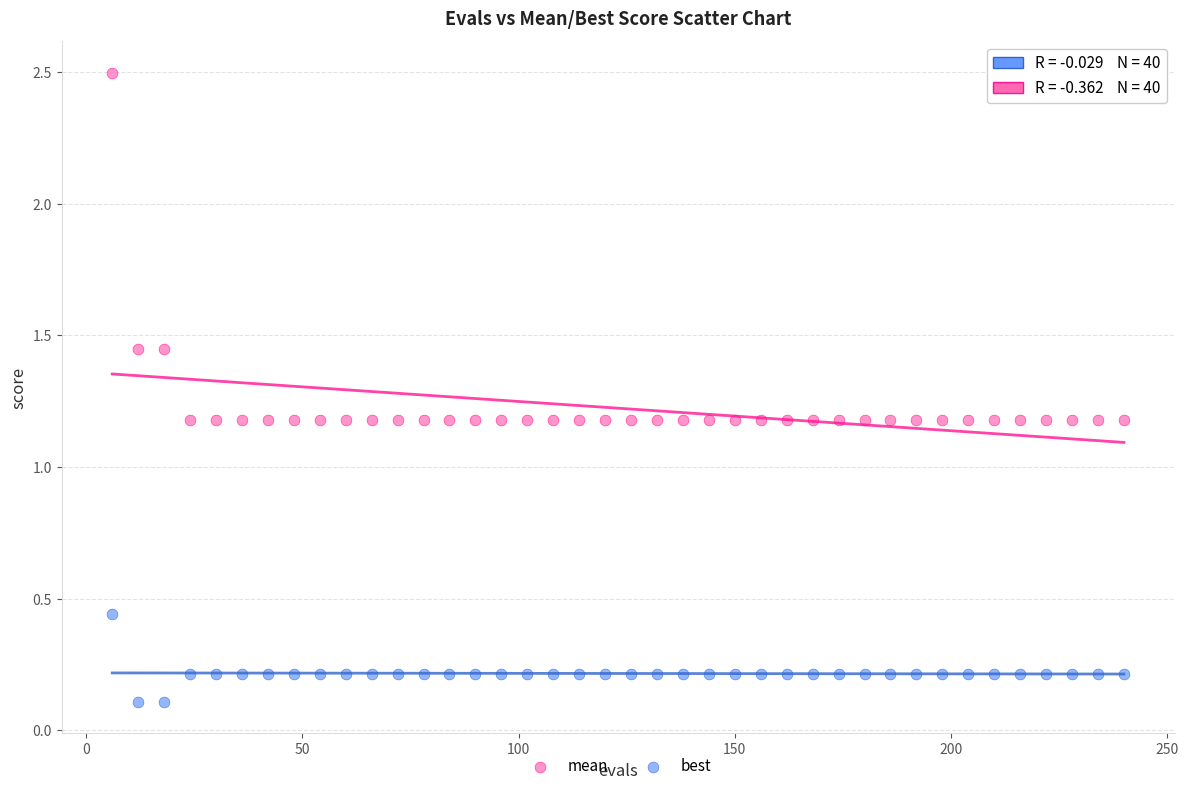

Which series has the largest Y range (max minus min)?

mean